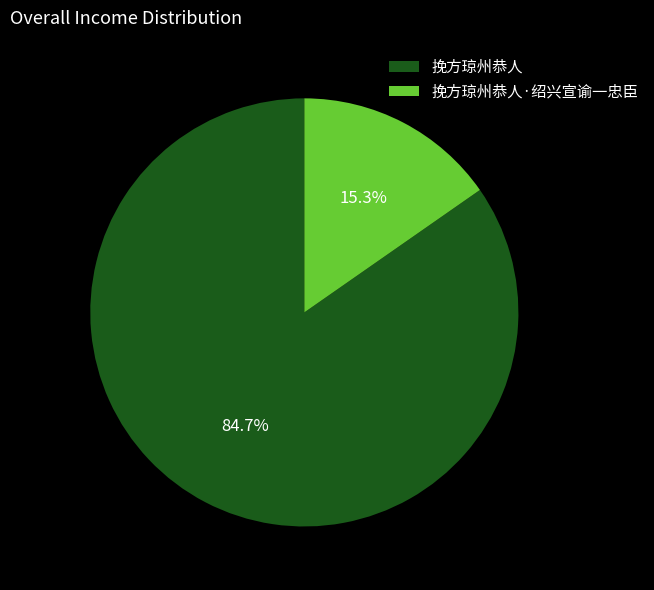

The 挽方琼州恭人 slice represents 85% of the pie. True or false?

True